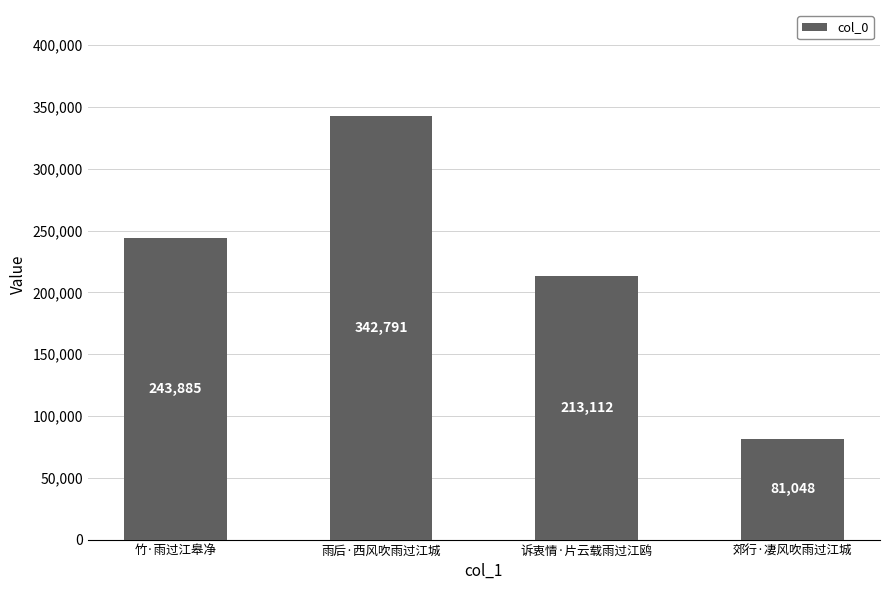

List the labels in order of value, smallest first.

郊行·凄风吹雨过江城, 诉衷情·片云载雨过江鸥, 竹·雨过江皋净, 雨后·西风吹雨过江城